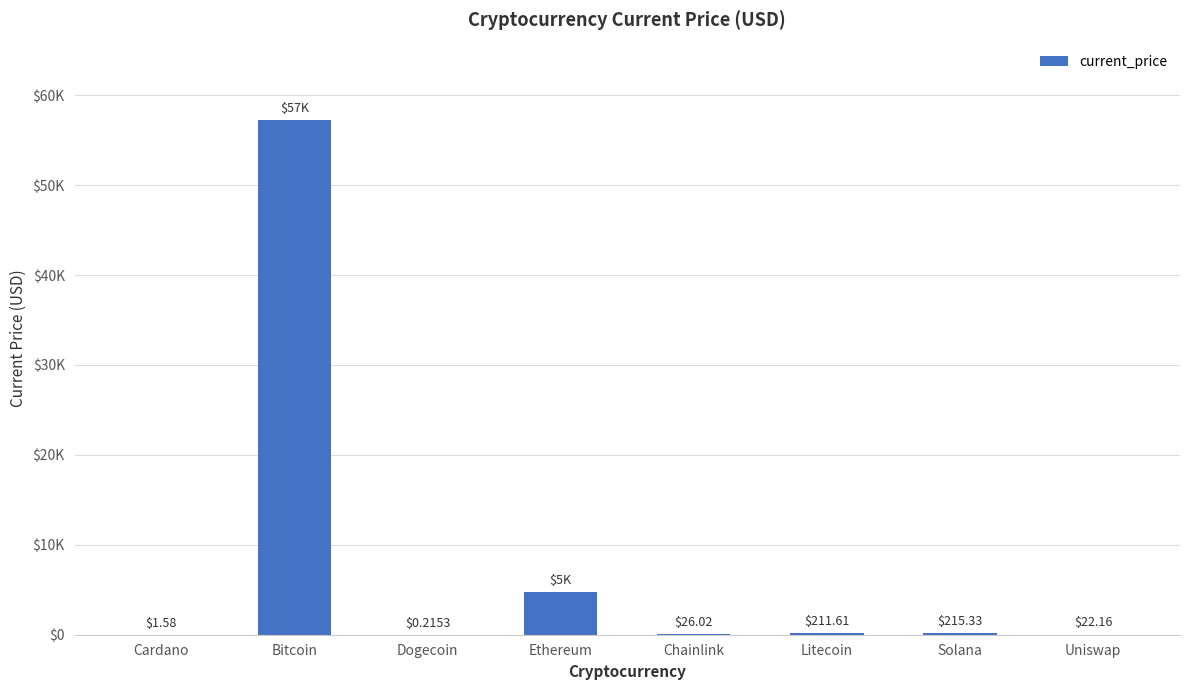

How many data points are less than 211?

4